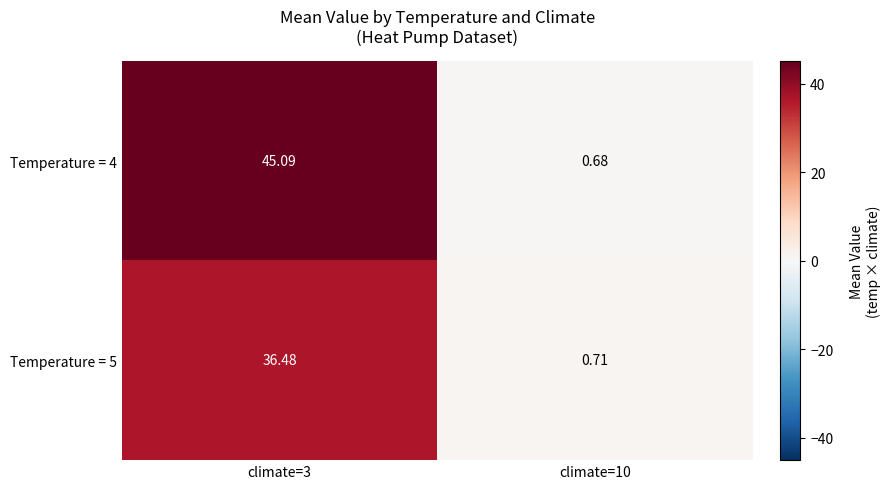

Which category has the highest value across all series?

climate=3